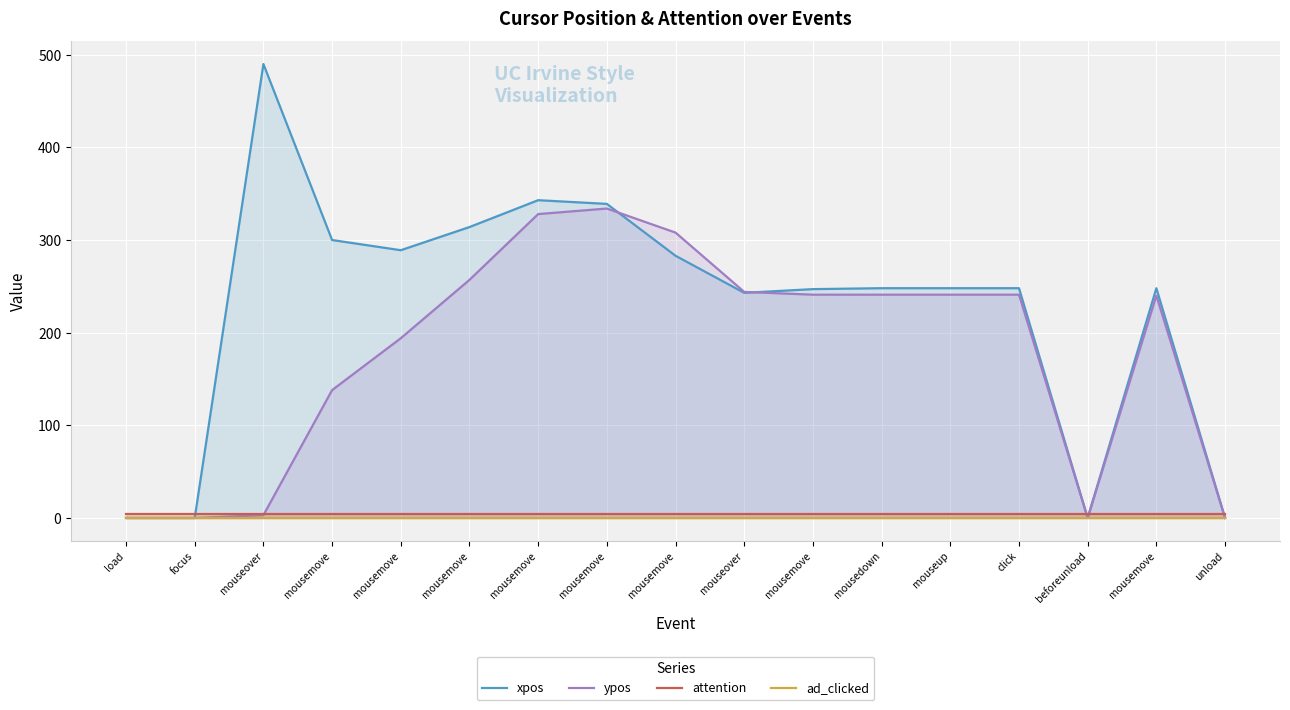

How many values in the ypos series exceed 241?

5